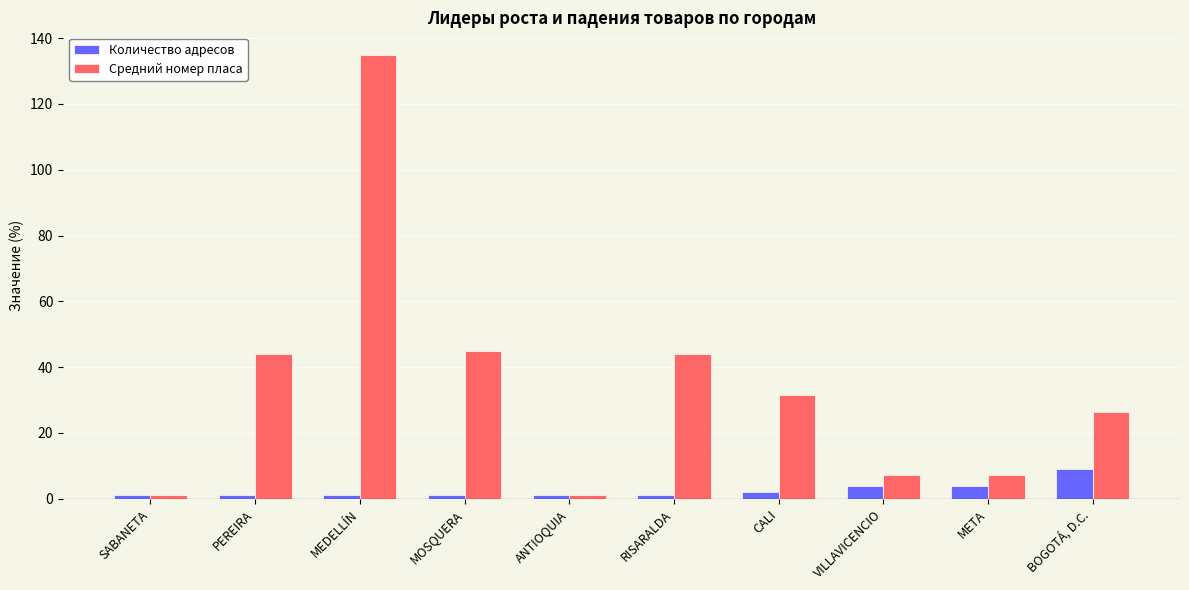

Which series changed the most between PEREIRA and VILLAVICENCIO?

Средний номер плaca